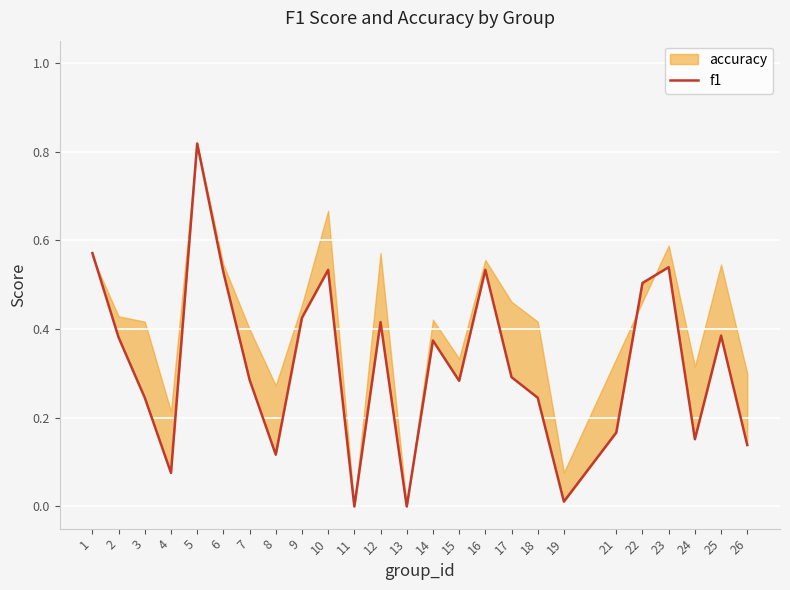

Which has a higher value, 12 or 6?

6